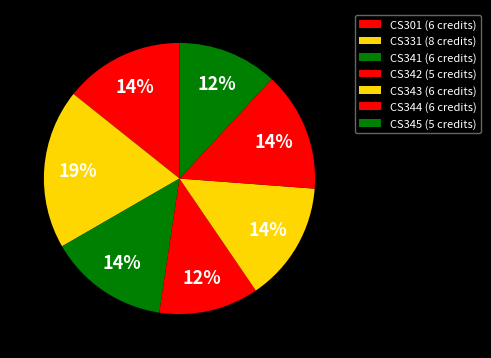

Is there a majority slice in this chart?

No